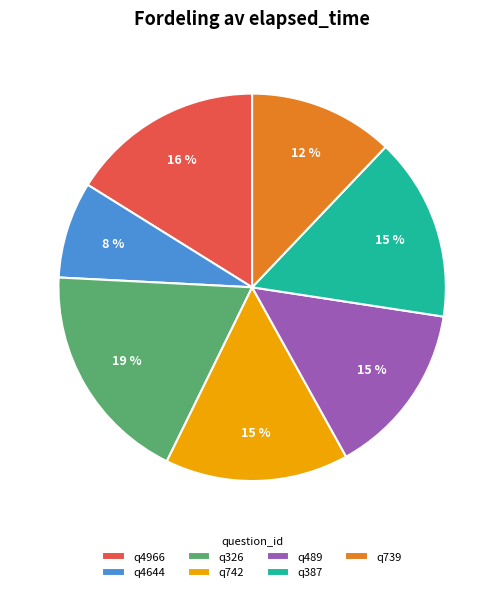

Is the sum of q739 and q489 greater than half?

No